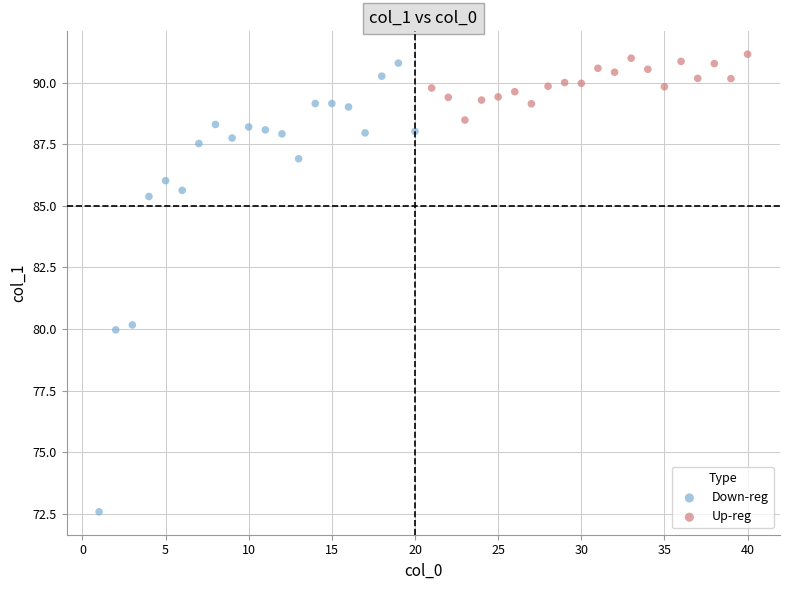

Which series has the largest Y range (max minus min)?

Down-reg